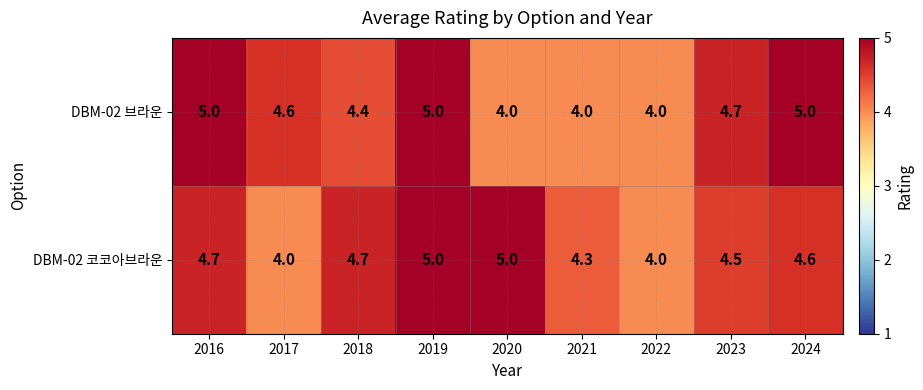

Count the DBM-02 코코아브라운 values in the range 4 to 5.

9